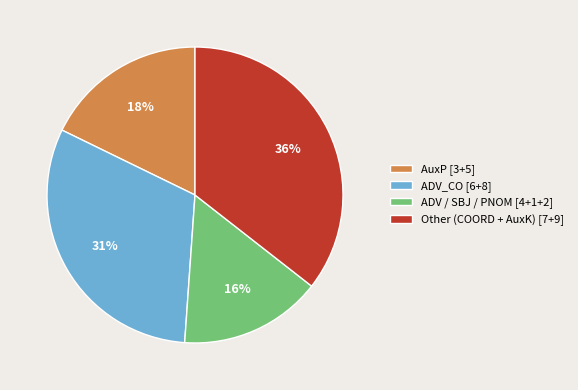

Does any single category account for the majority?

No